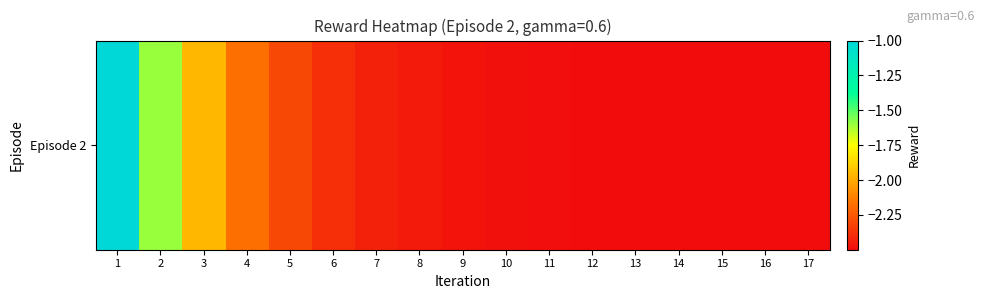

The value at 14 is -0.5. True or false?

False